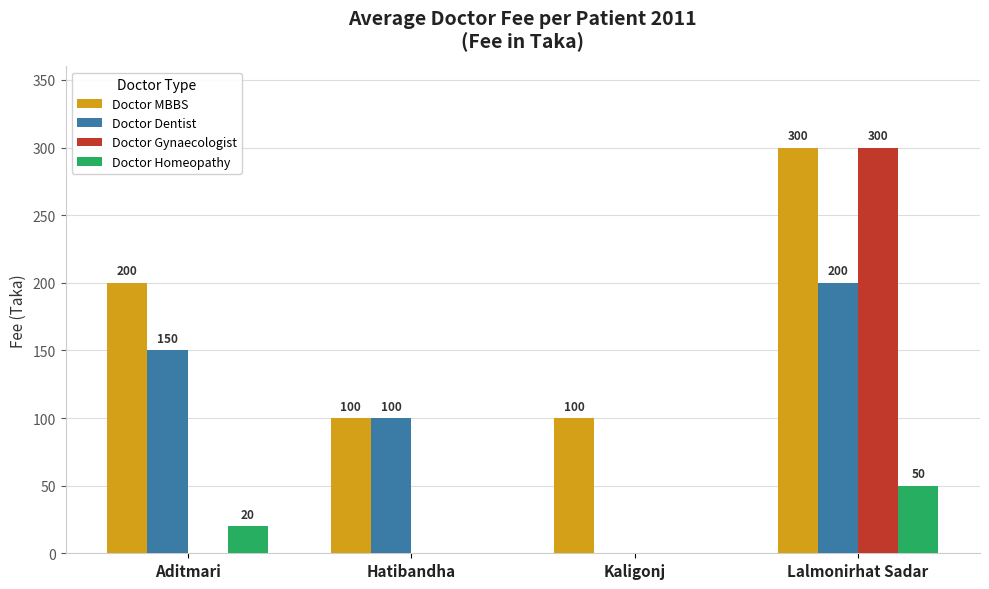

At which label does Doctor Dentist reach its peak?

Lalmonirhat Sadar